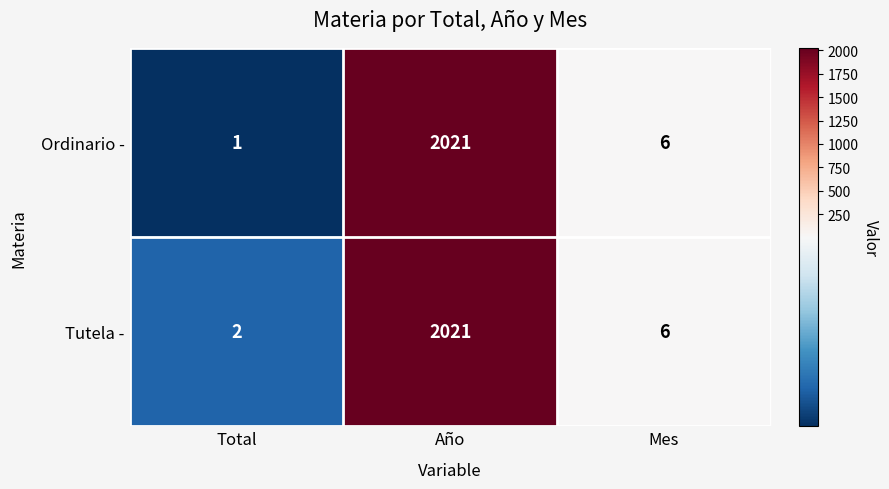

Between Total and Mes, which series saw the biggest shift?

Ordinario -